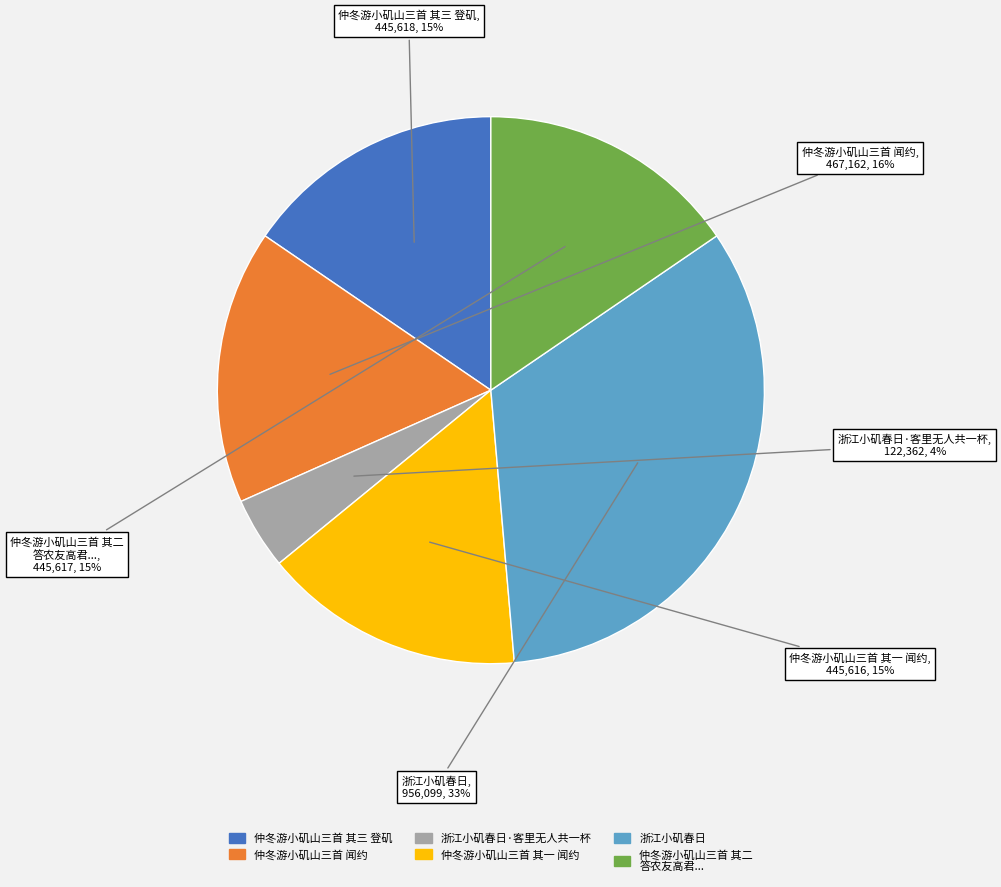

Is there a majority slice in this chart?

No